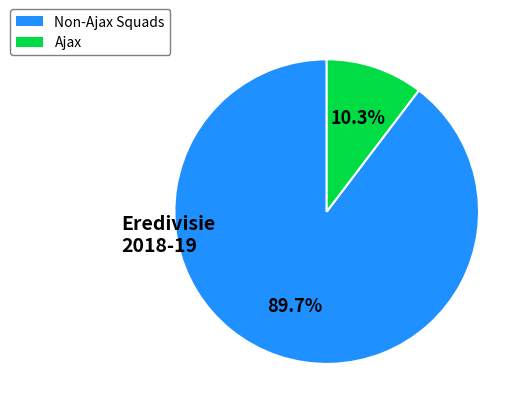

Which category accounts for the majority?

Non-Ajax Squads